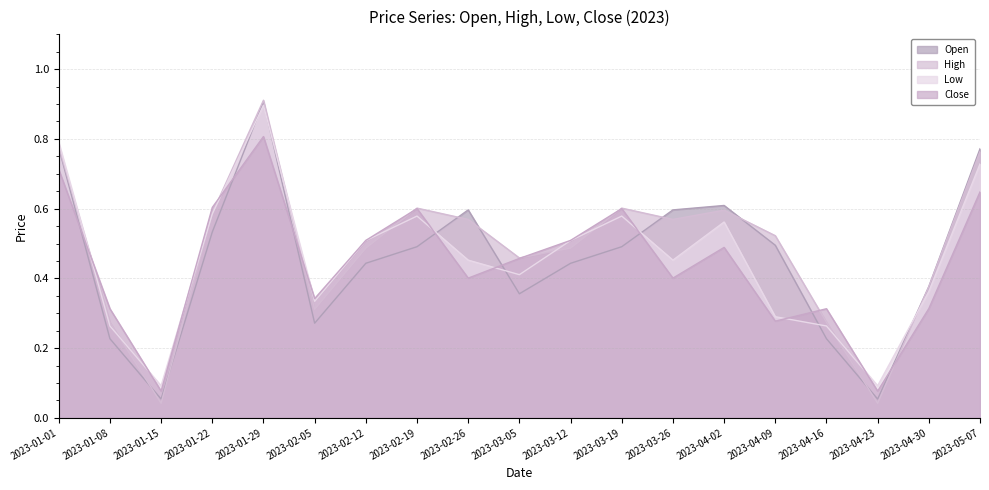

At which label is Open closest to 0?

2023-01-15